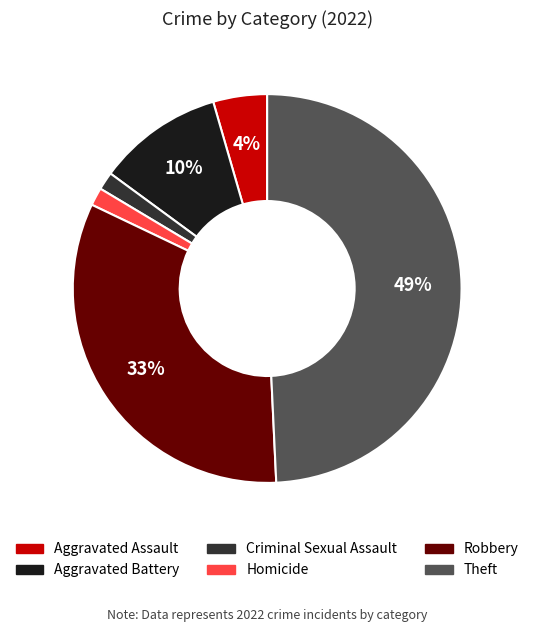

How many segments does this pie chart have?

6